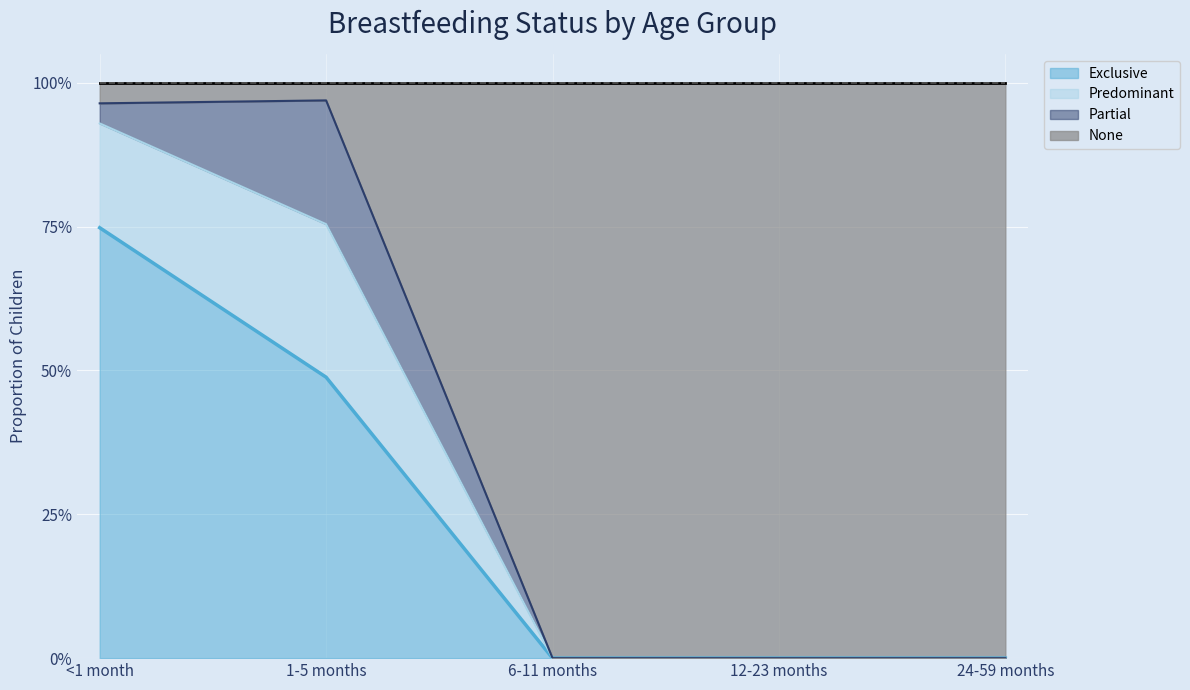

What position from the left is 6-11 months?

3